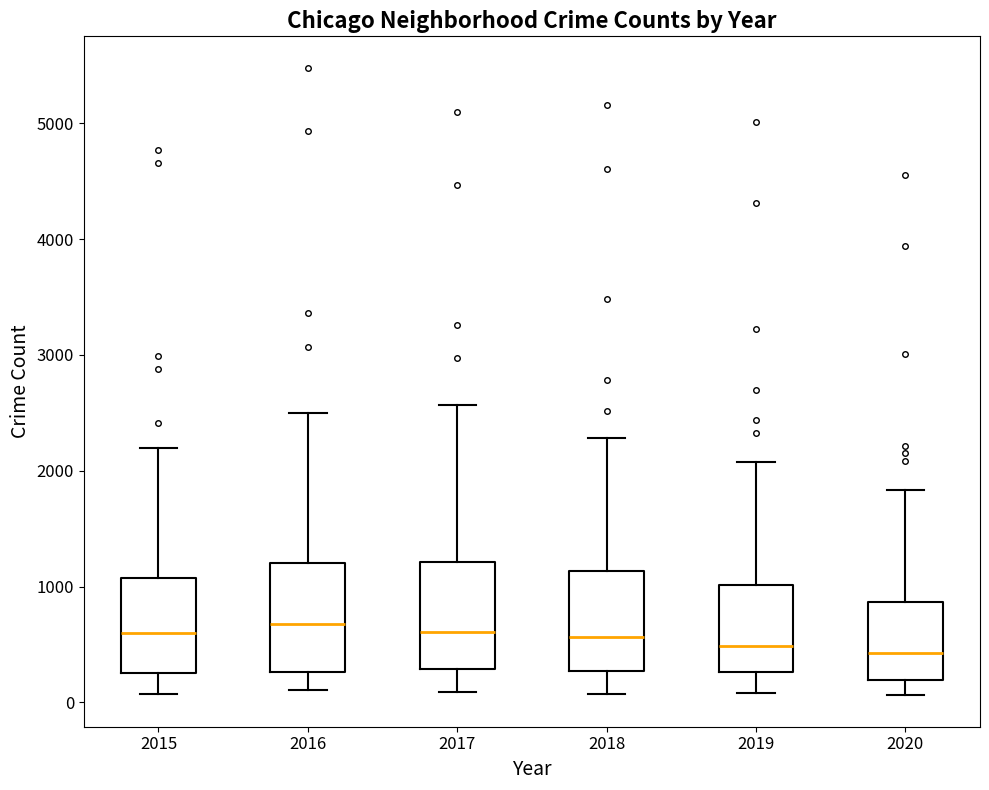

Reading left to right, read every box against the y-axis: the position of its median line, the range the box covers, and the ends of its whiskers. The values are not printed on the chart, so give them approximately, as read against the axis.

2015: median 600, box 300 to 1100, whiskers 100 to 2200
2016: median 700, box 300 to 1200, whiskers 100 to 2500
2017: median 600, box 300 to 1200, whiskers 100 to 2600
2018: median 600, box 300 to 1100, whiskers 100 to 2300
2019: median 500, box 300 to 1000, whiskers 100 to 2100
2020: median 400, box 200 to 900, whiskers 100 to 1800